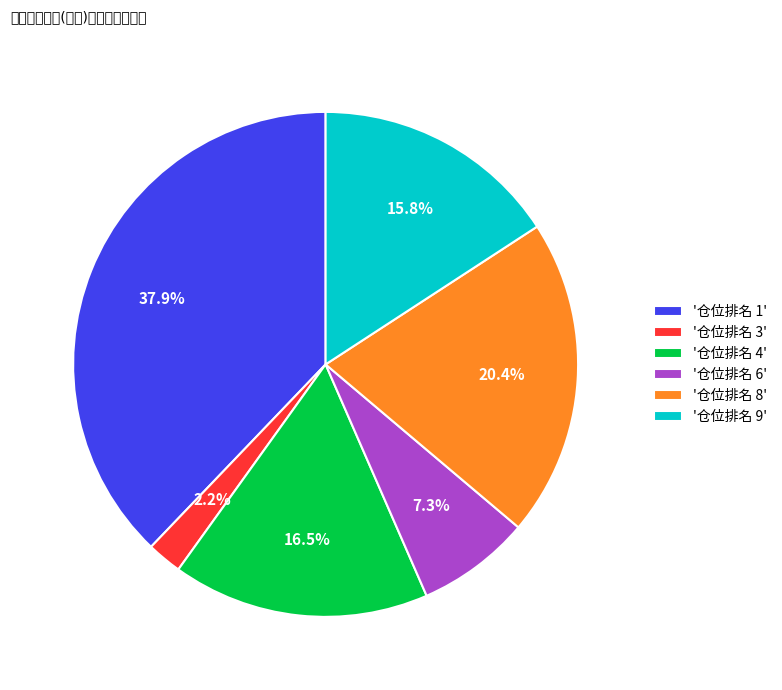

Which category has the smallest portion of the pie?

'仓位排名 3'